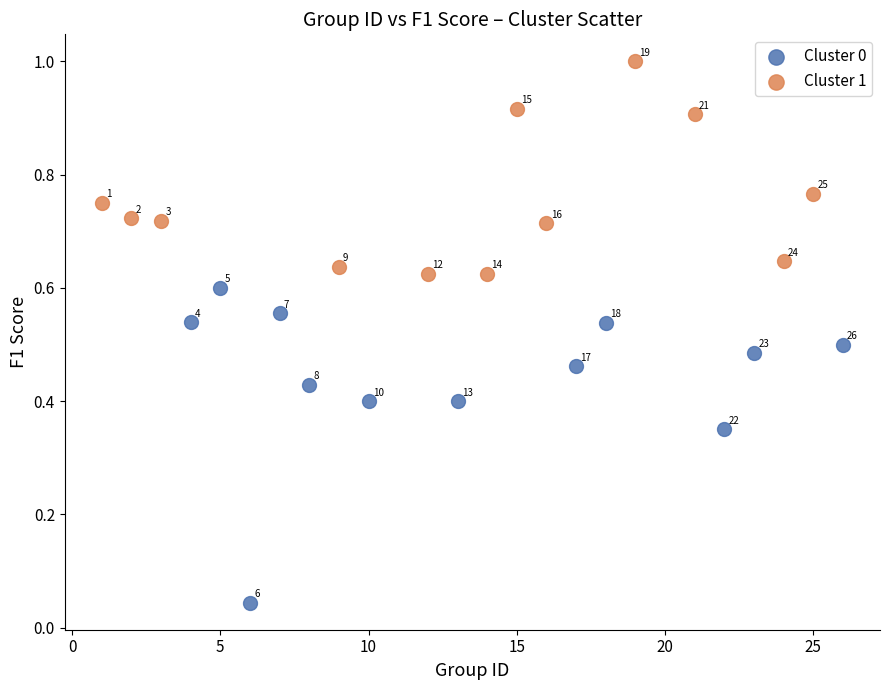

Which series reaches the maximum Y coordinate?

Cluster 1